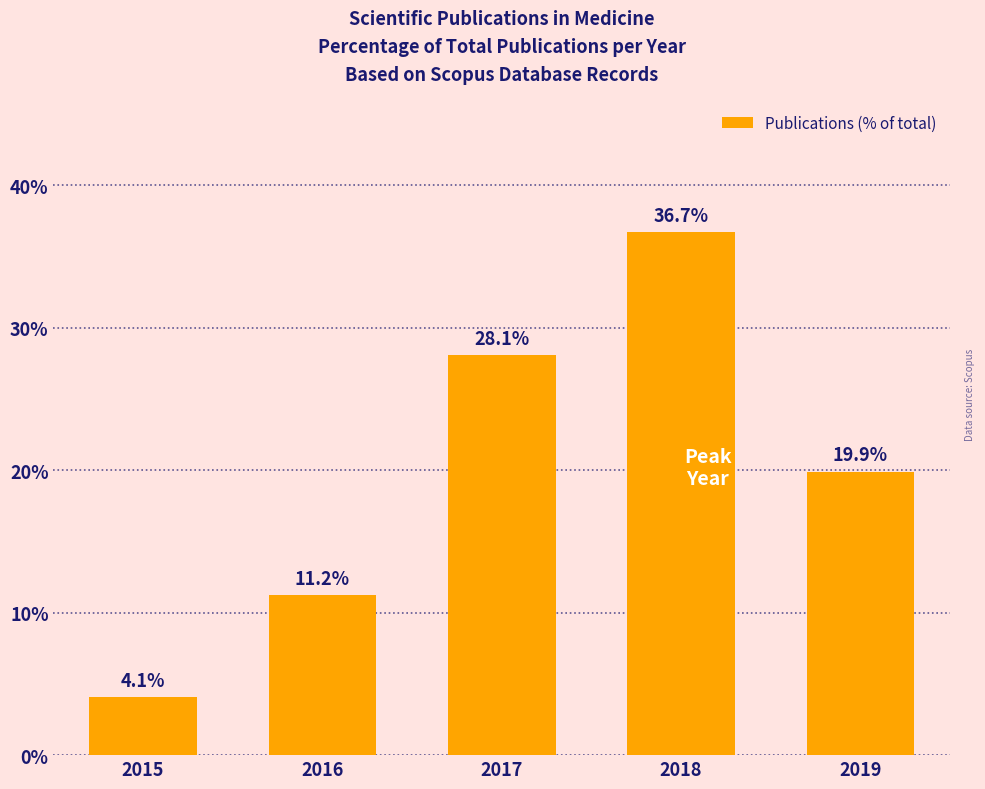

Reading left to right, what are all the values shown in this chart?

4.1	11.2	28.1	36.7	19.9